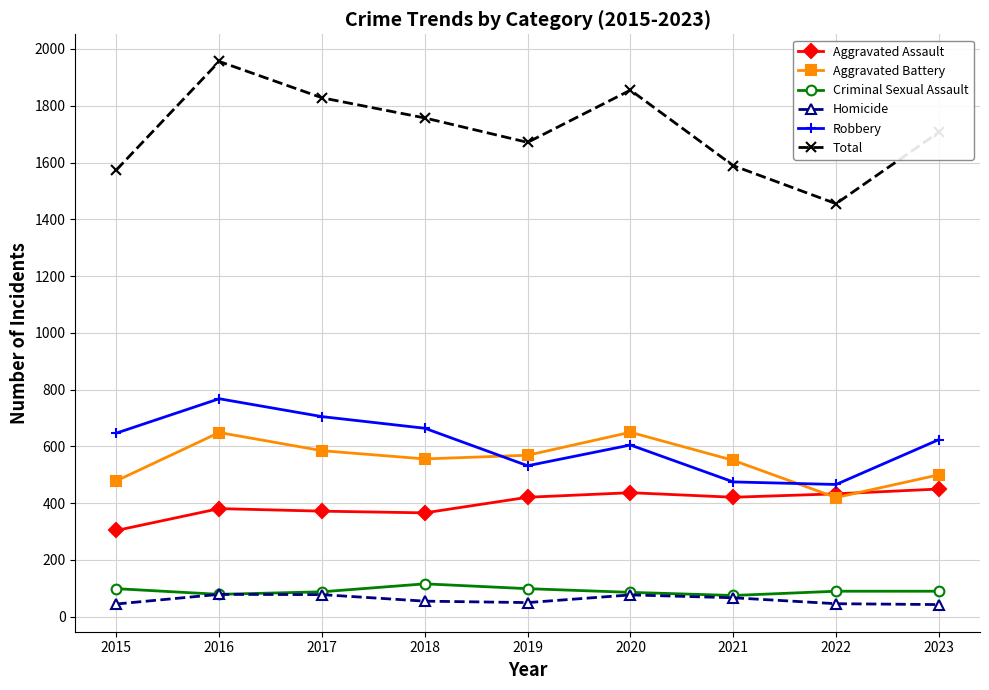

How many data points does each series have?

9